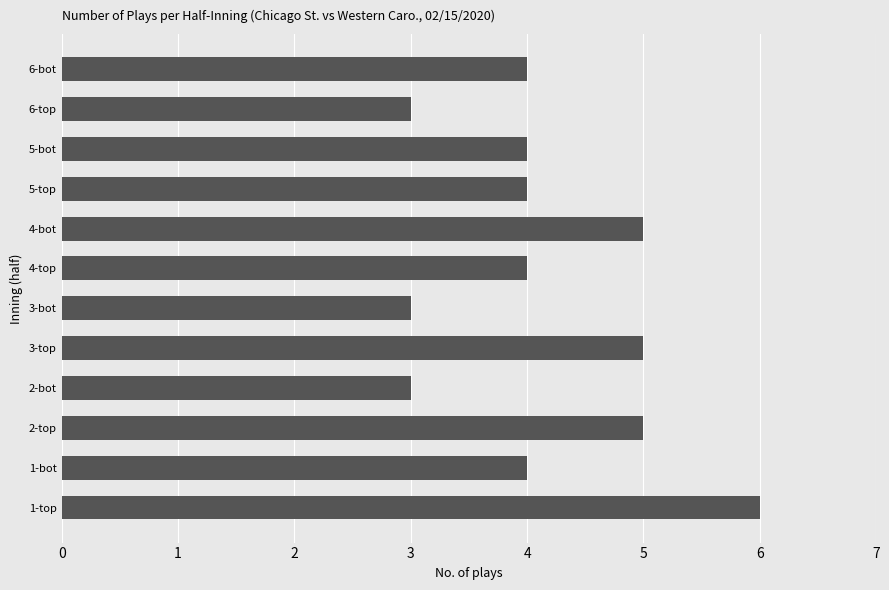

How many series are shown in this chart?

1